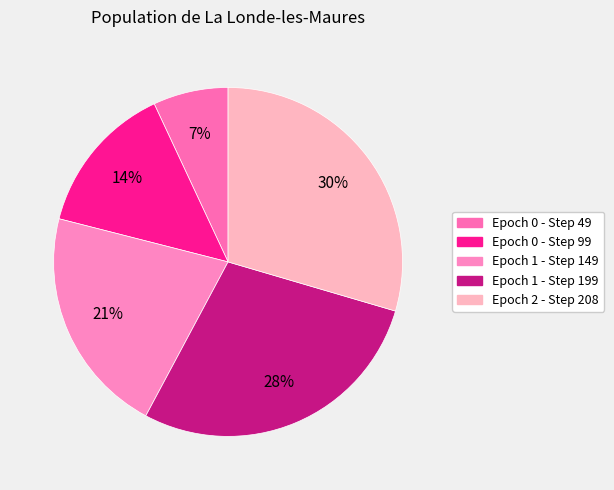

How many segments does this pie chart have?

5